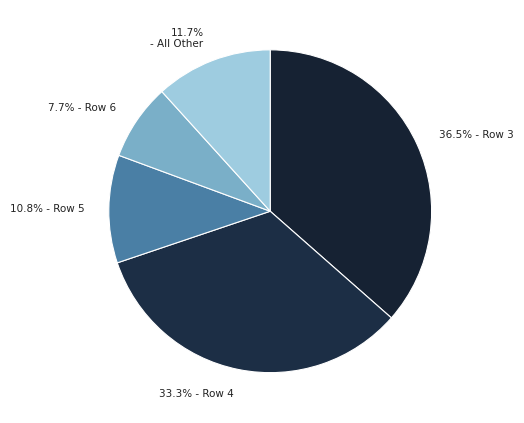

Rank the categories by value from highest to lowest.

36.5% - Row 3, 33.3% - Row 4, 11.7% - All Other, 10.8% - Row 5, 7.7% - Row 6